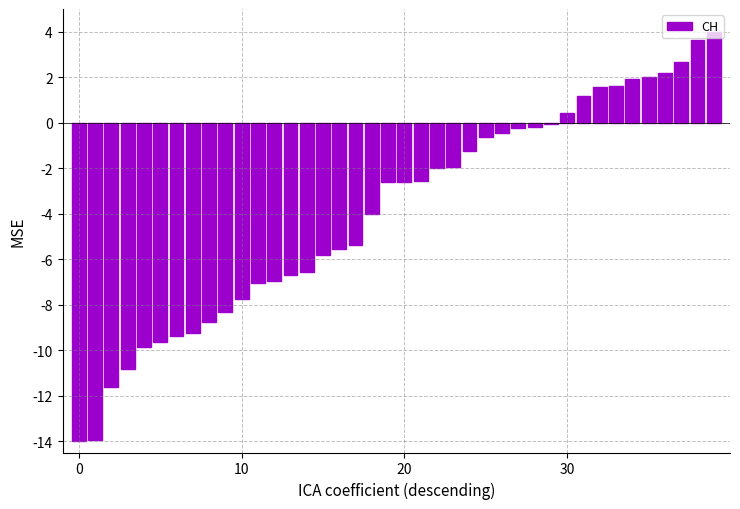

What is the greatest value displayed?

4.0